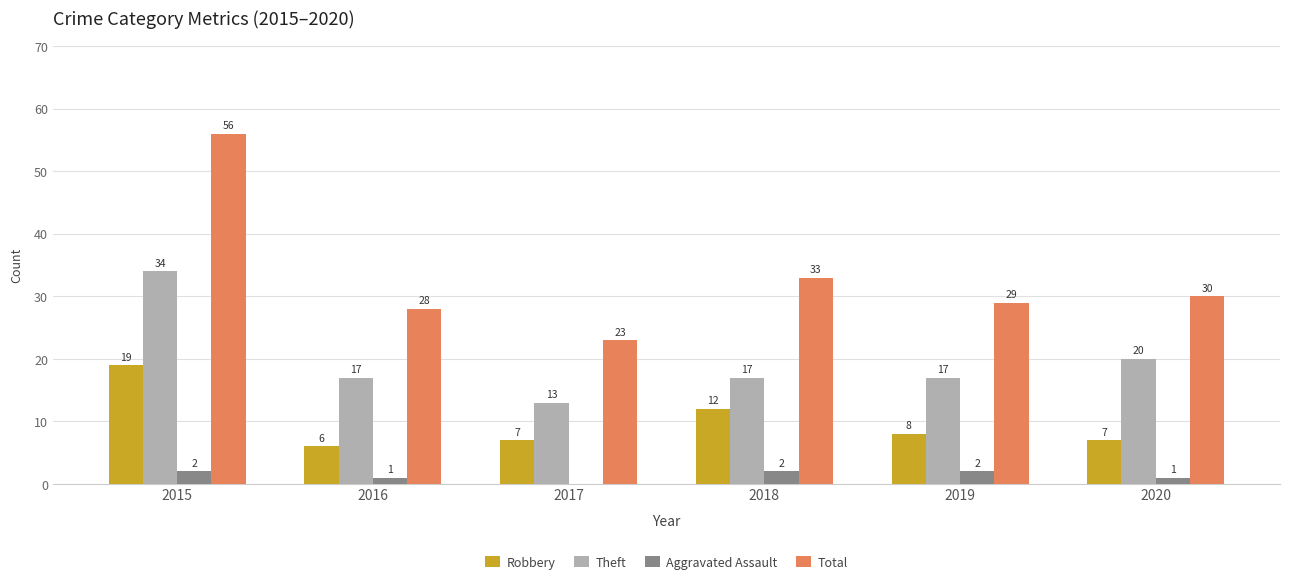

At which category is the sum across all series the highest?

2015